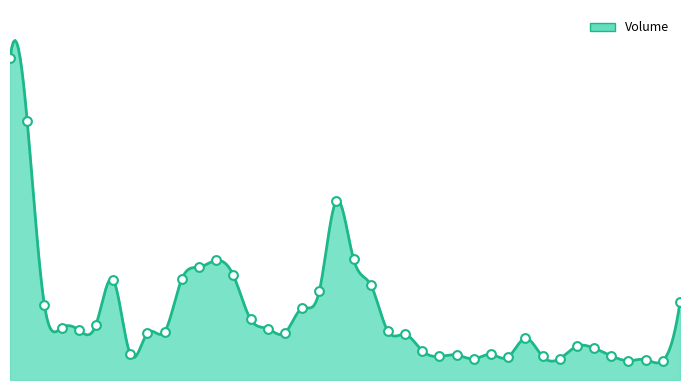

What is the change in value from 2020-08-24 to 2020-09-10?

-31330500